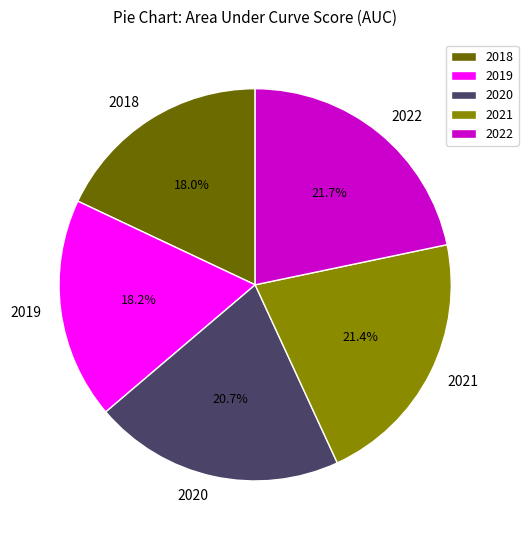

Does 2022 represent more than half of the total?

No